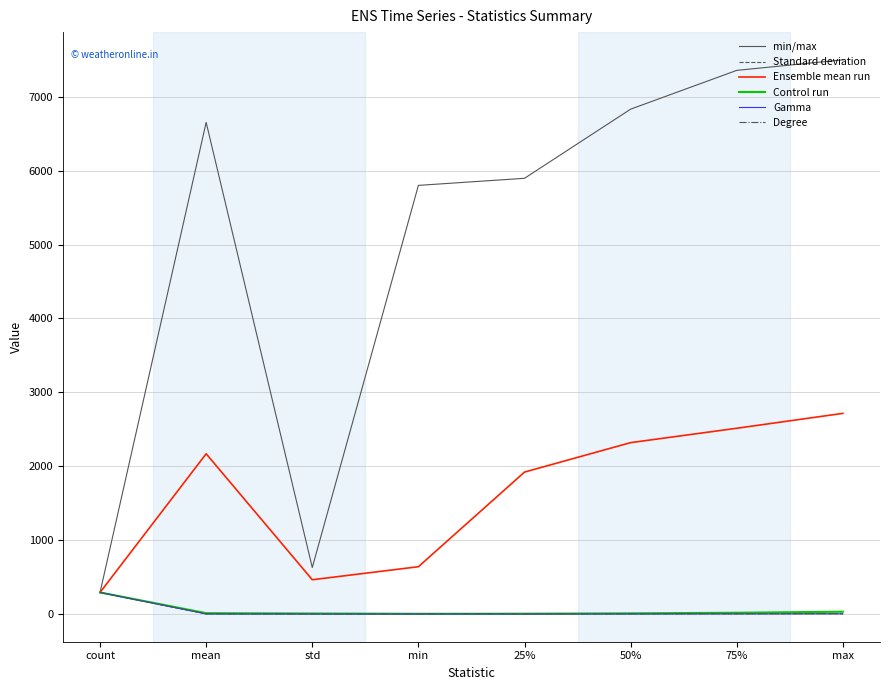

What is the total value across all series at count?

1752.0